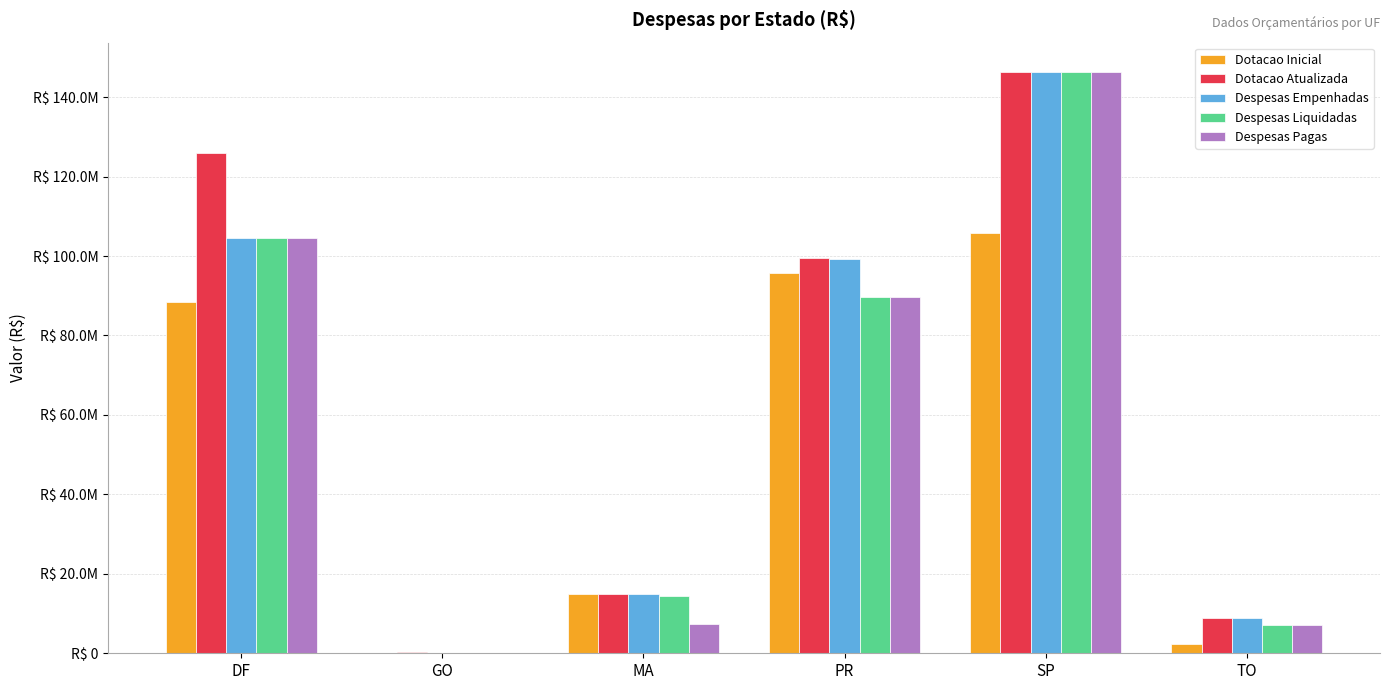

What are all the series names shown in the legend?

Dotacao Inicial, Dotacao Atualizada, Despesas Empenhadas, Despesas Liquidadas, Despesas Pagas